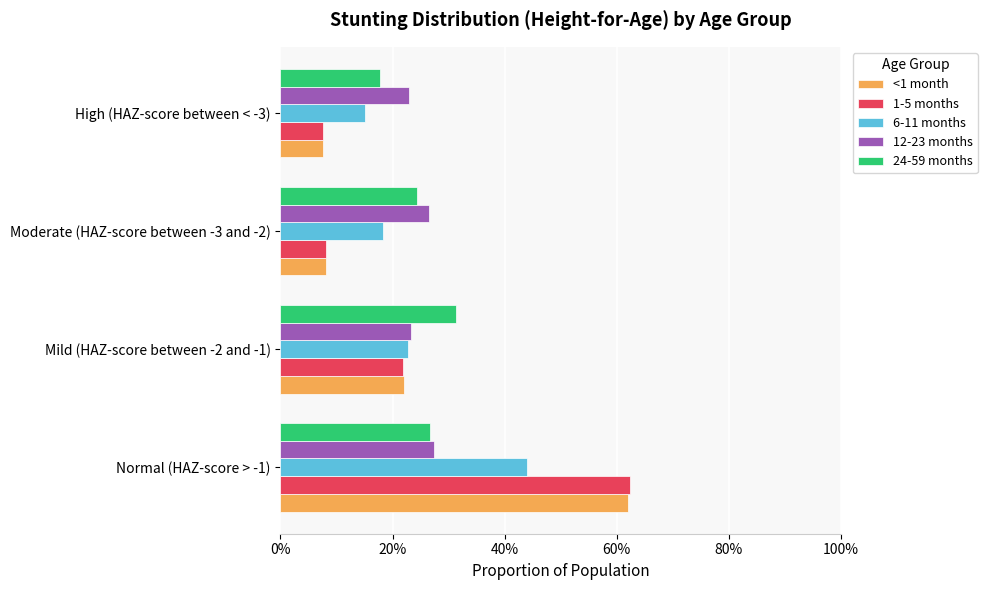

What is the maximum value for 24-59 months?

0.3